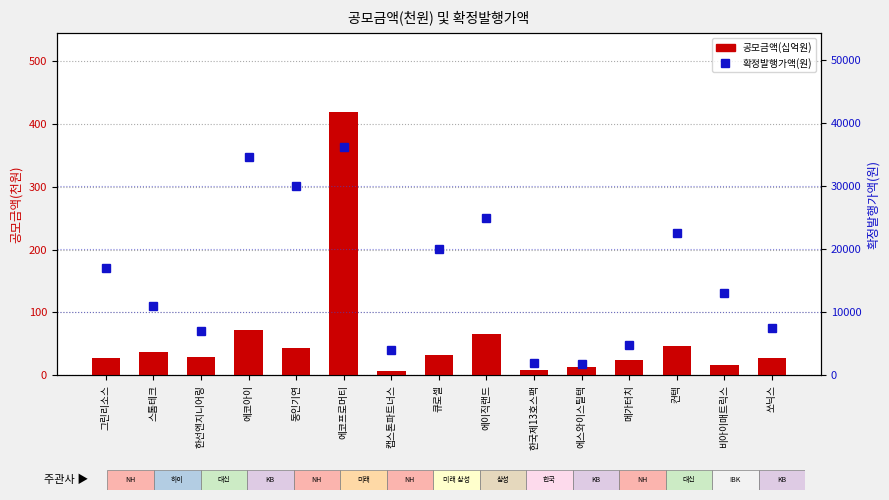

Rank the series by their average value, from lowest to highest.

공모금액(십억원), 확정발행가액(원)